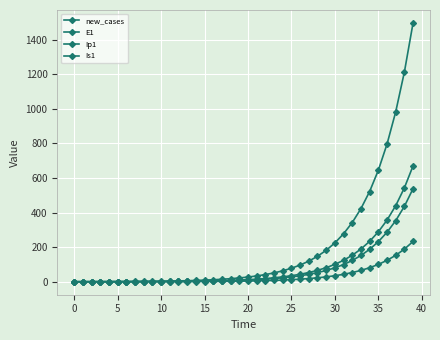

Count the number of data series in this chart.

4